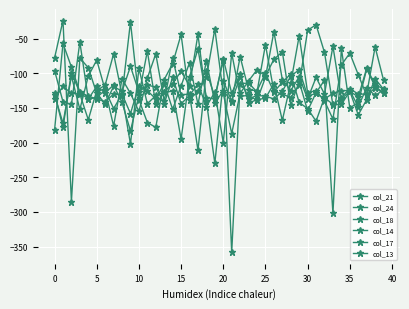

Is this an area chart (filled region under the line)?

No